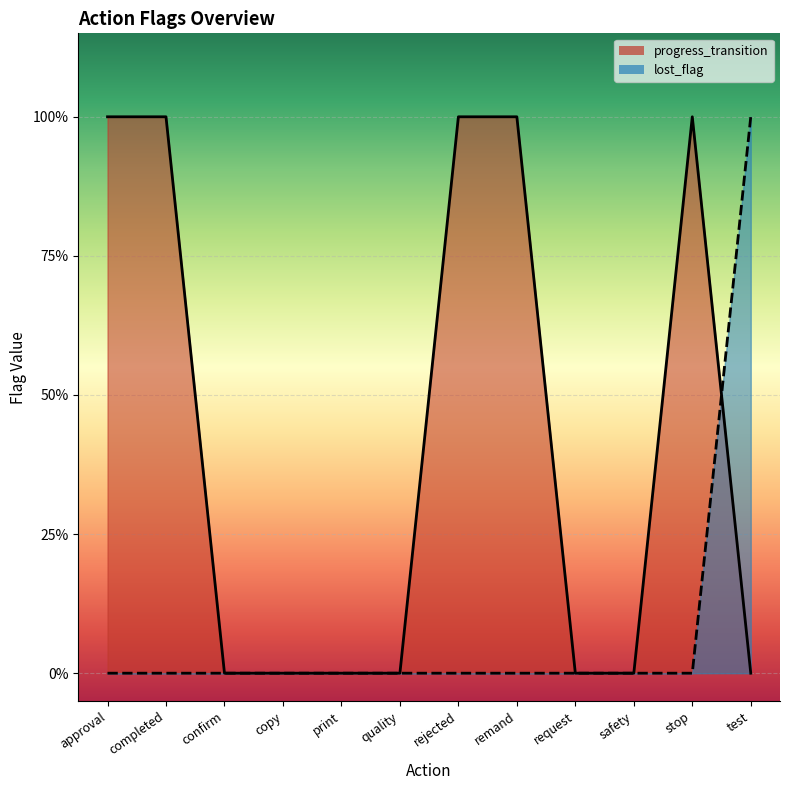

How many data points does each series have?

12